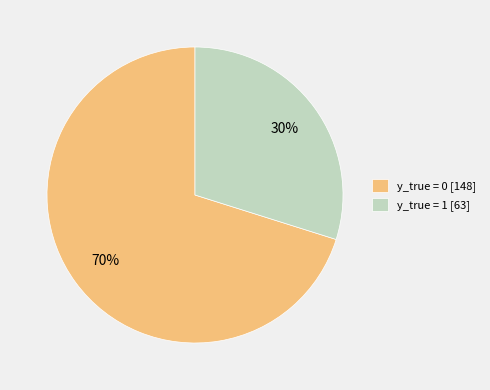

What is the ratio of the value at y_true = 1 [63] to the value at y_true = 0 [148]?

0.4